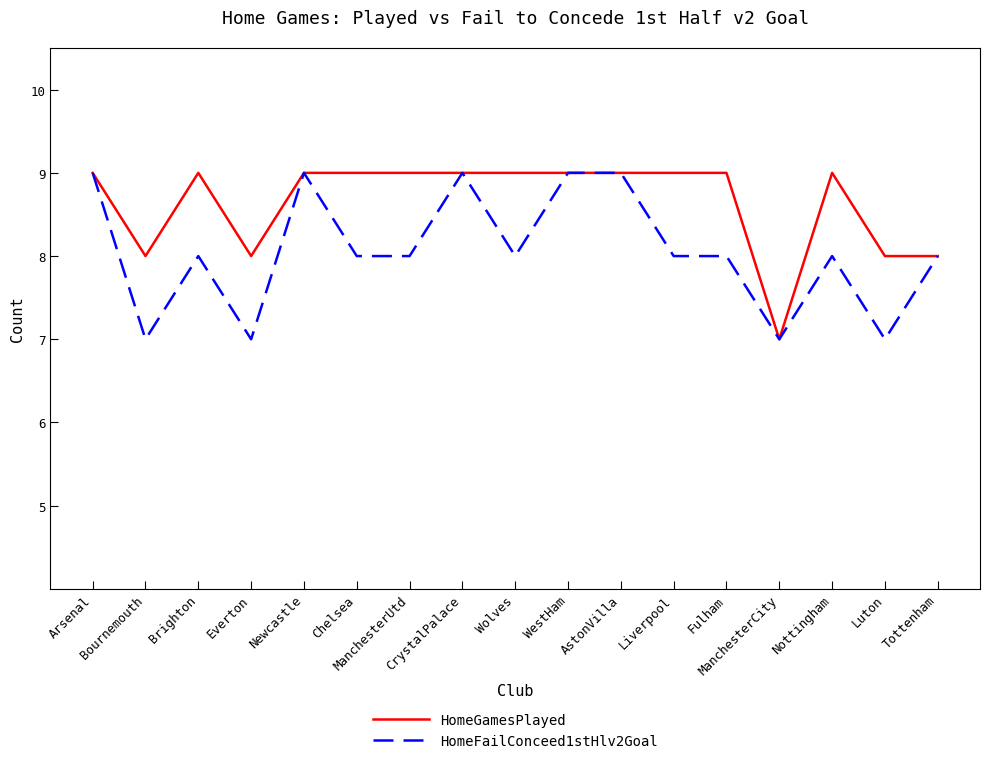

What is the lowest value of the HomeGamesPlayed series?

7